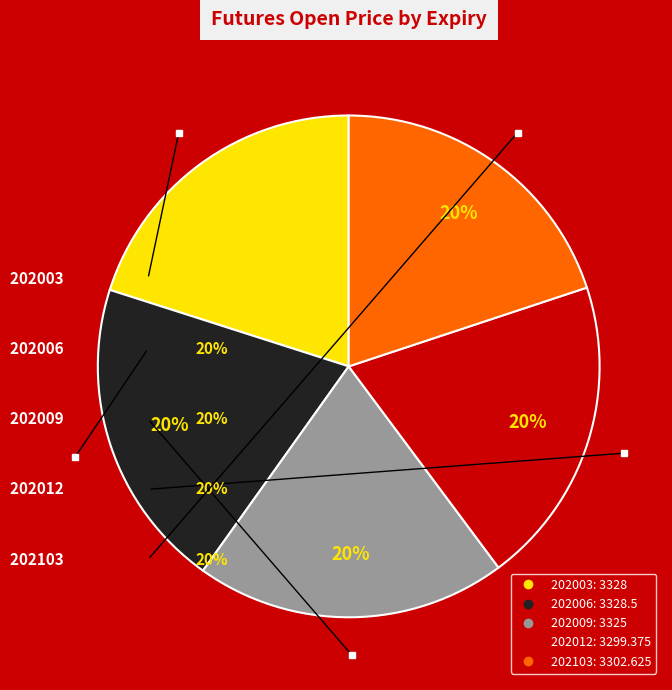

What percentage is the 202006 slice, to the nearest percent?

20%